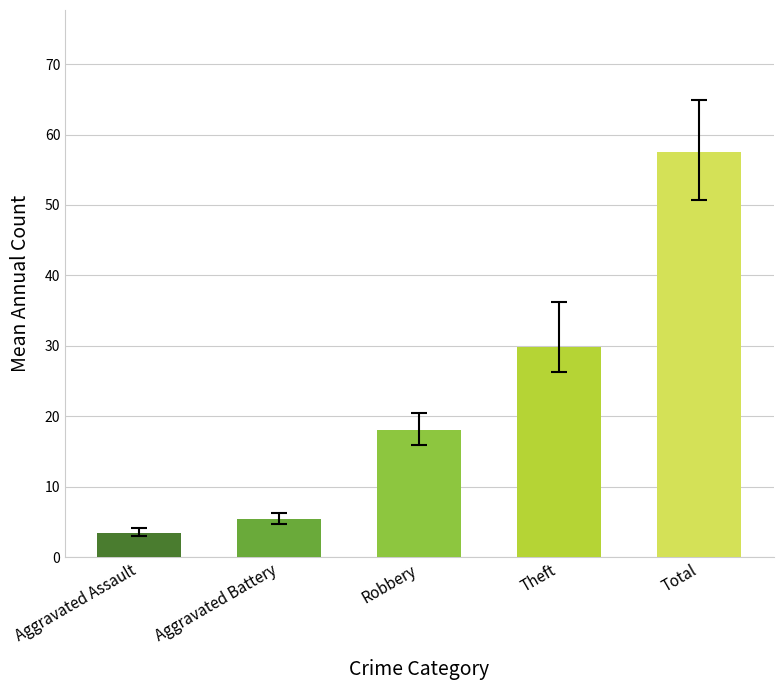

What is the maximum value shown in the chart?

57.5